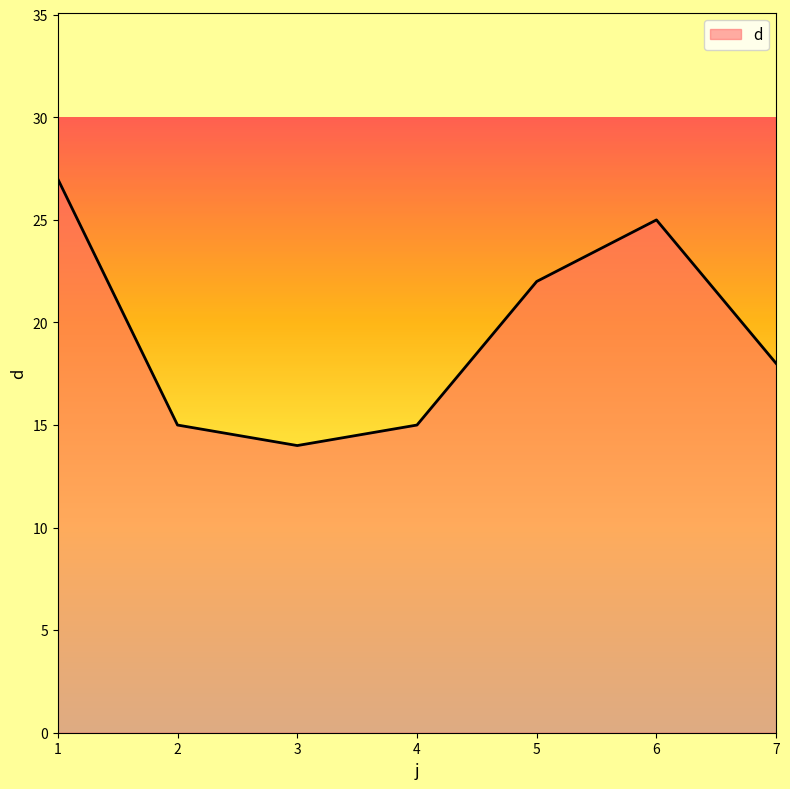

Between 6 and 4, which is larger?

6